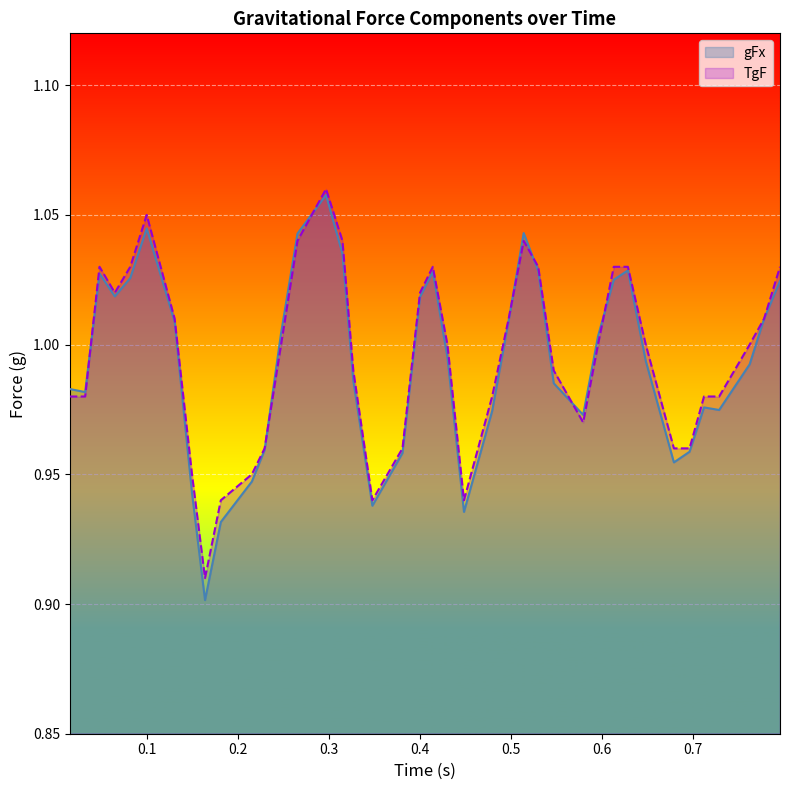

The value of gFx at 0.712585 is 0.3. True or false?

False